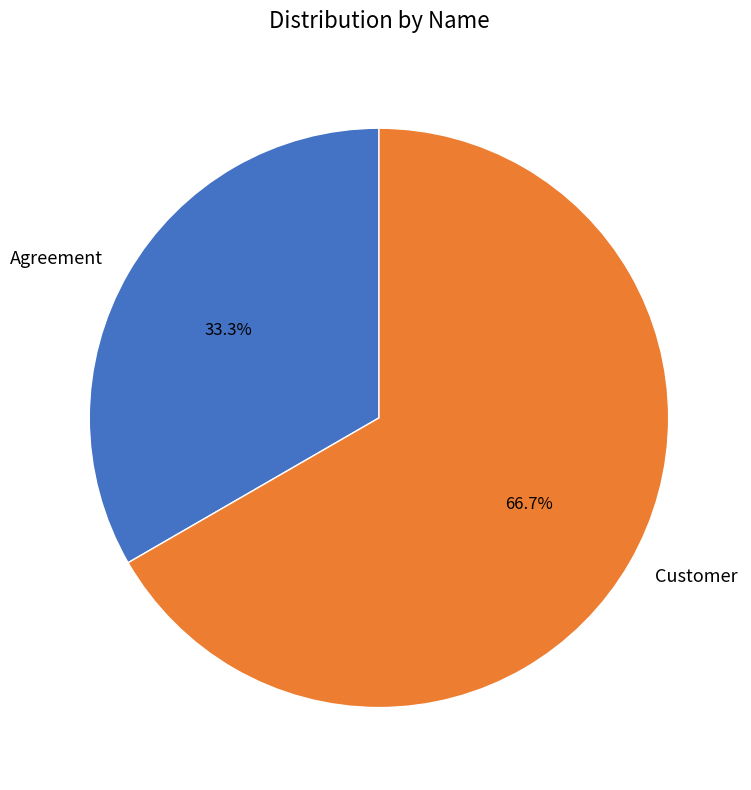

Which slice is the smallest?

Agreement